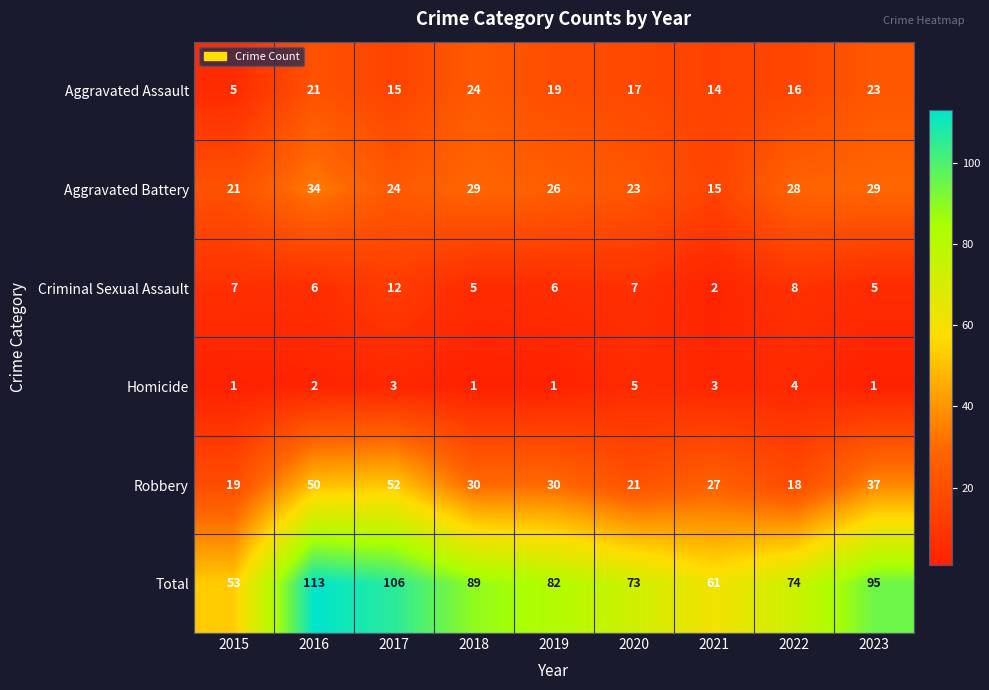

Between 2015 and 2022, which series saw the biggest shift?

Total